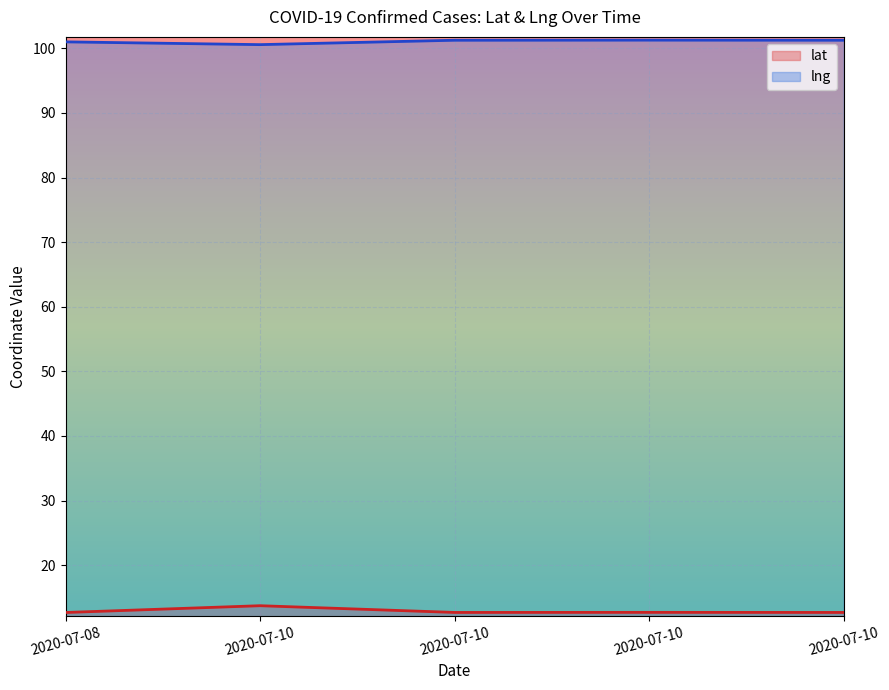

True or false: lat and lng intersect in this chart.

False